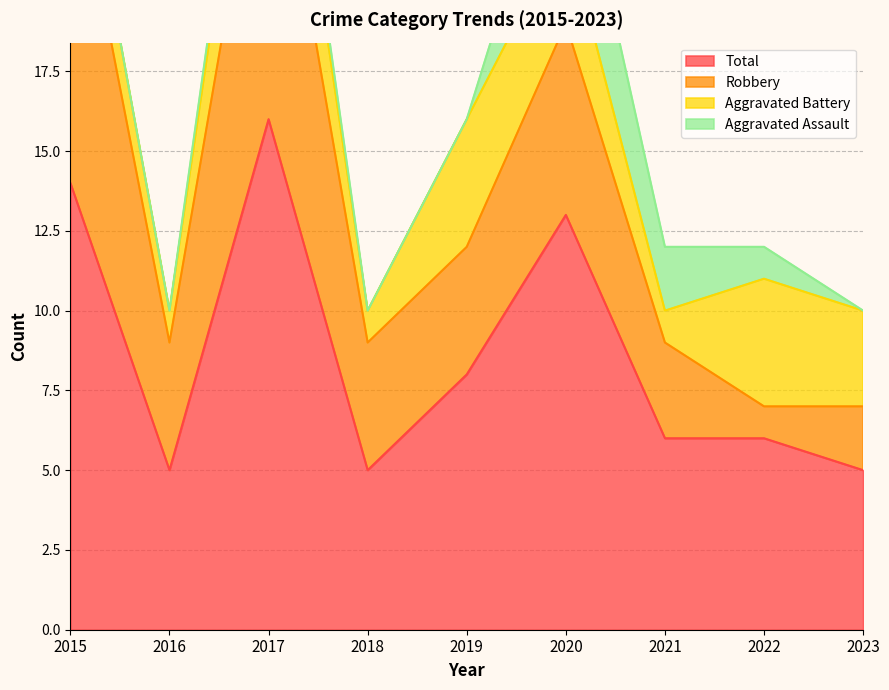

Between 2017 and 2019, which is larger?

2017